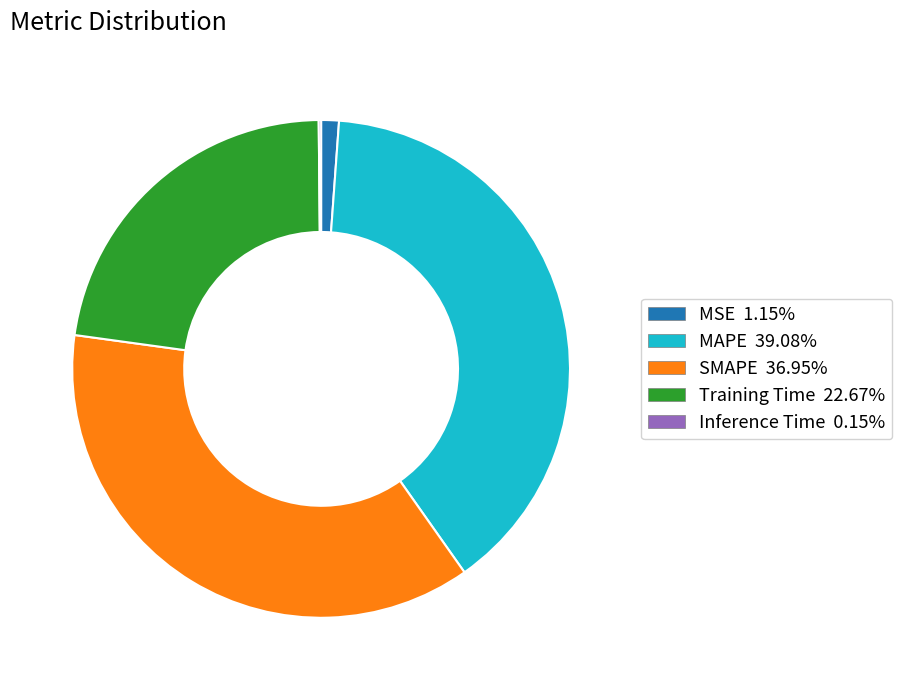

Which category has the biggest portion of the pie?

MAPE